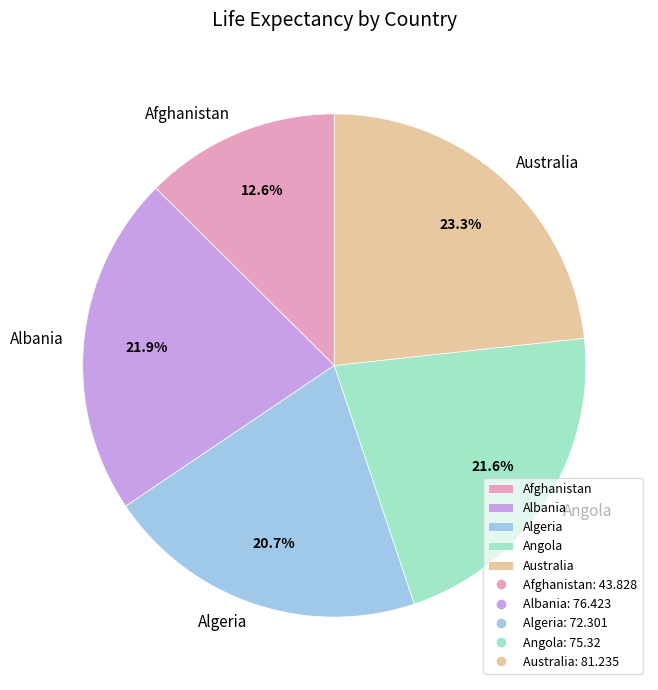

Is there a majority slice in this chart?

No